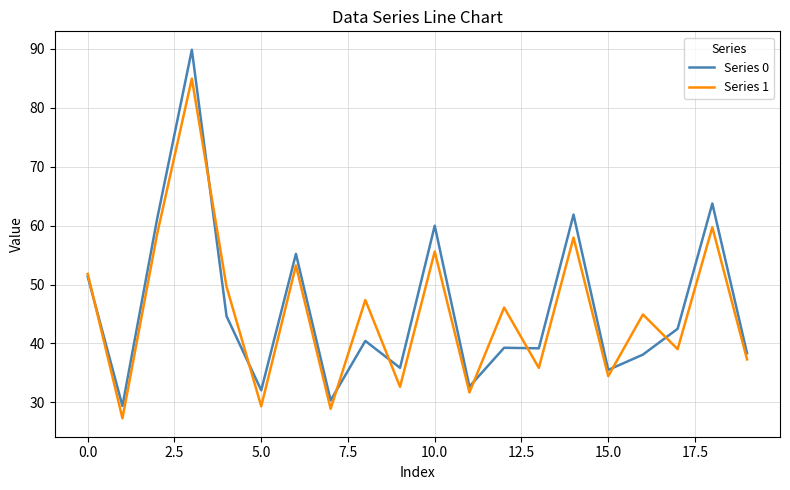

Is this an area chart (filled region under the line)?

No